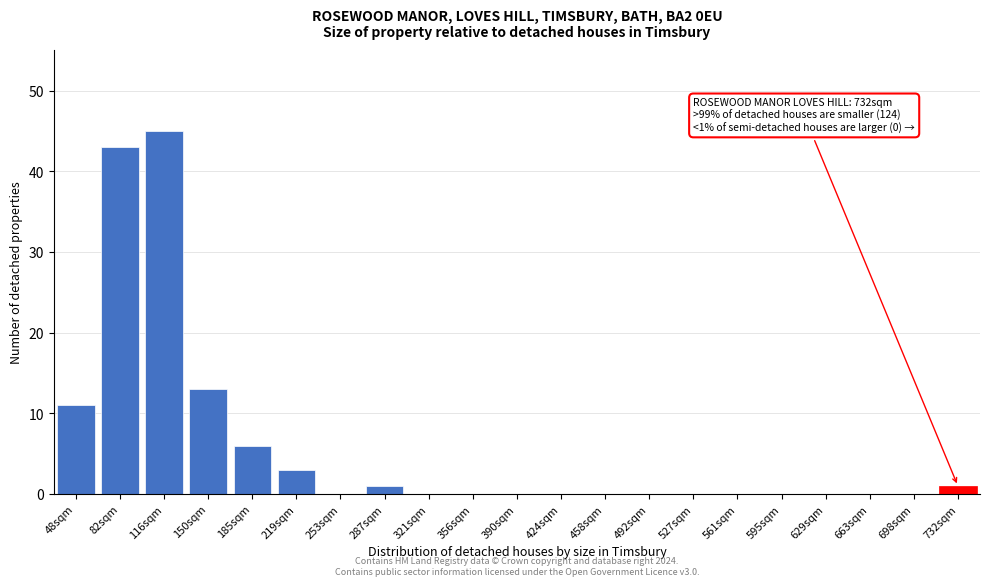

Reading left to right, extract all data points from this chart.

48sqm=11	82sqm=43	116sqm=45	150sqm=13	185sqm=6	219sqm=3	253sqm=0	287sqm=1	321sqm=0	356sqm=0	390sqm=0	424sqm=0	458sqm=0	492sqm=0	527sqm=0	561sqm=0	595sqm=0	629sqm=0	663sqm=0	698sqm=0	732sqm=1